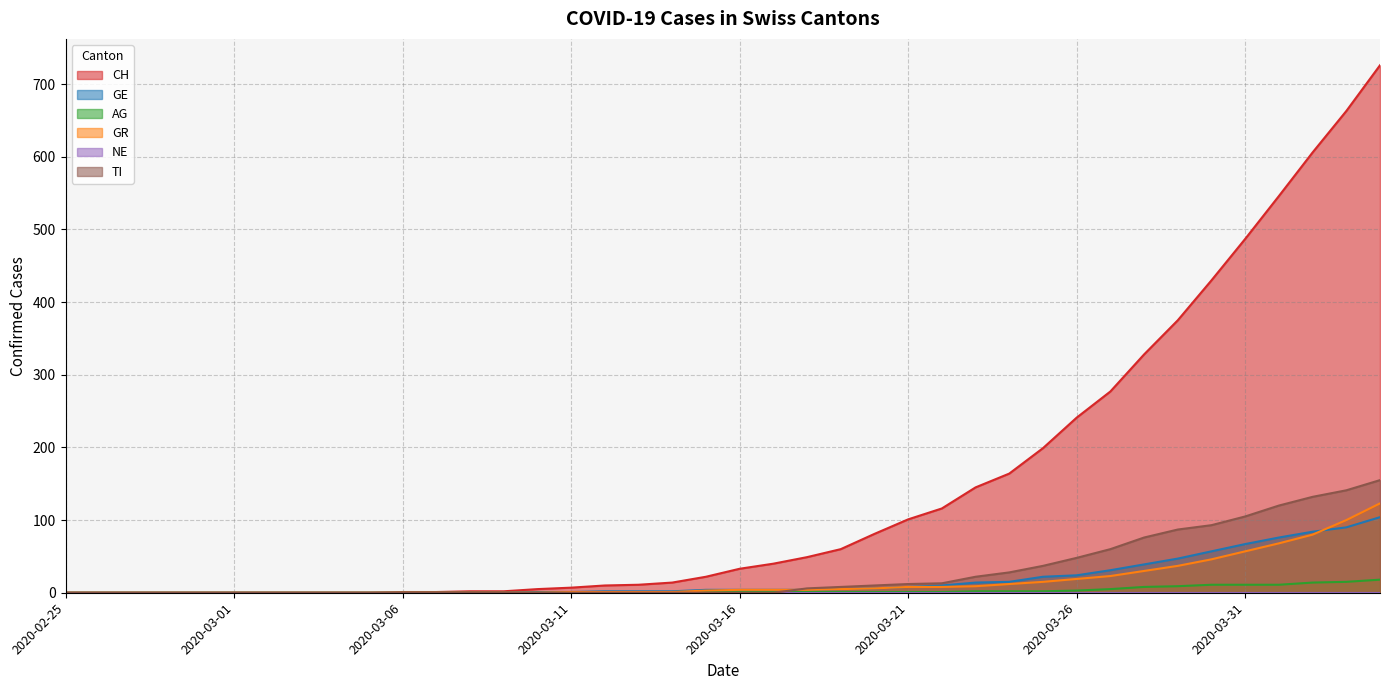

What is the average value of the GR series?

17